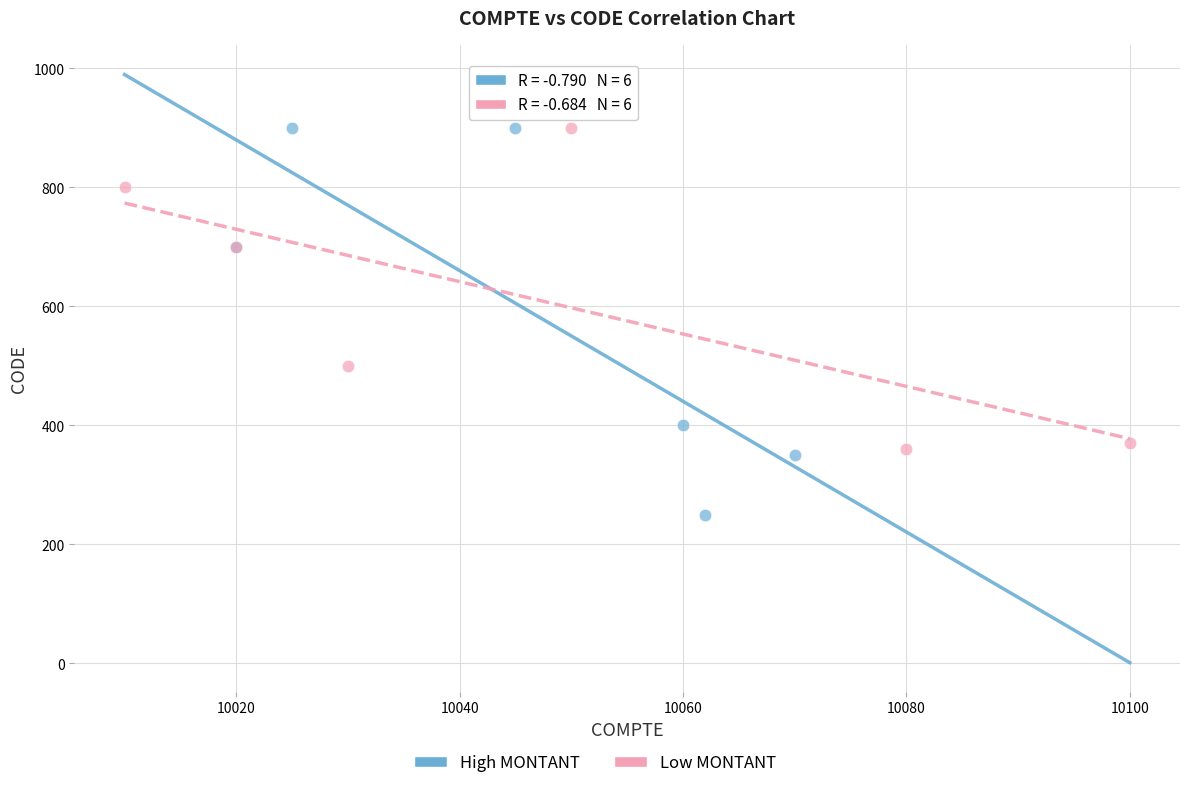

Which series has the widest spread of Y values?

High MONTANT